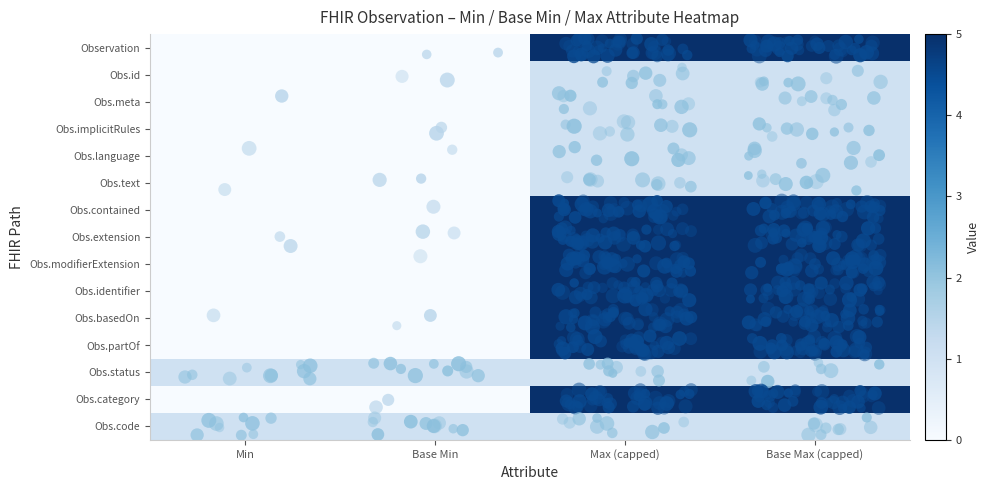

Between Max (capped) and Min, which is larger?

Max (capped)